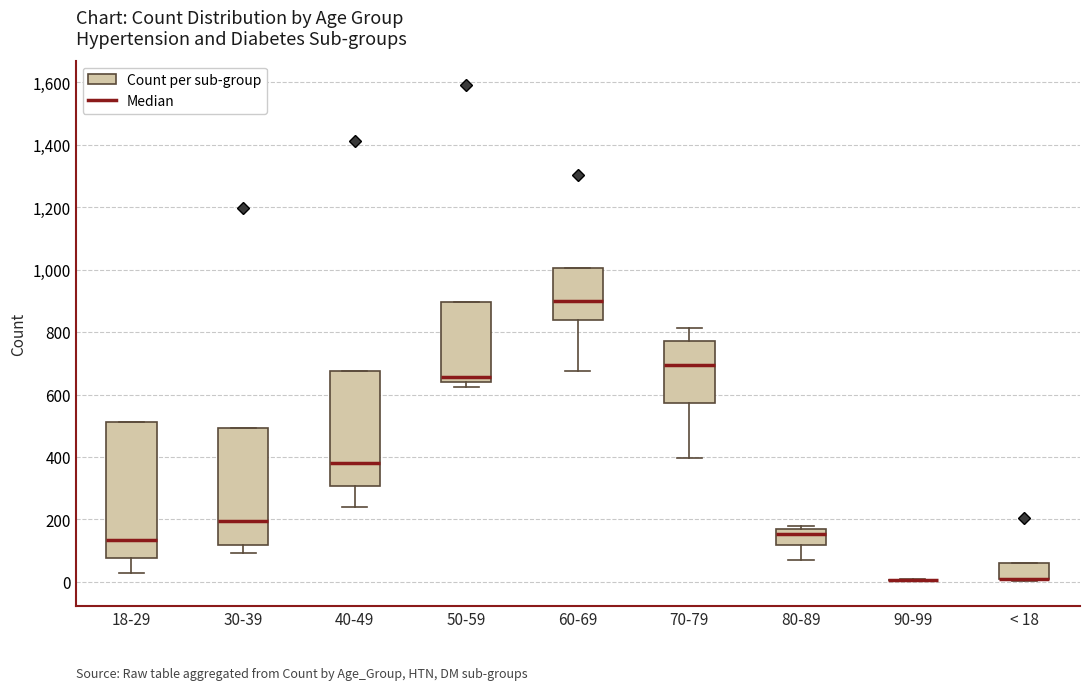

Where does the lower whisker of the box for 30-39 end on the y-axis? The values are not printed on the chart, so give them approximately, as read against the axis.

100